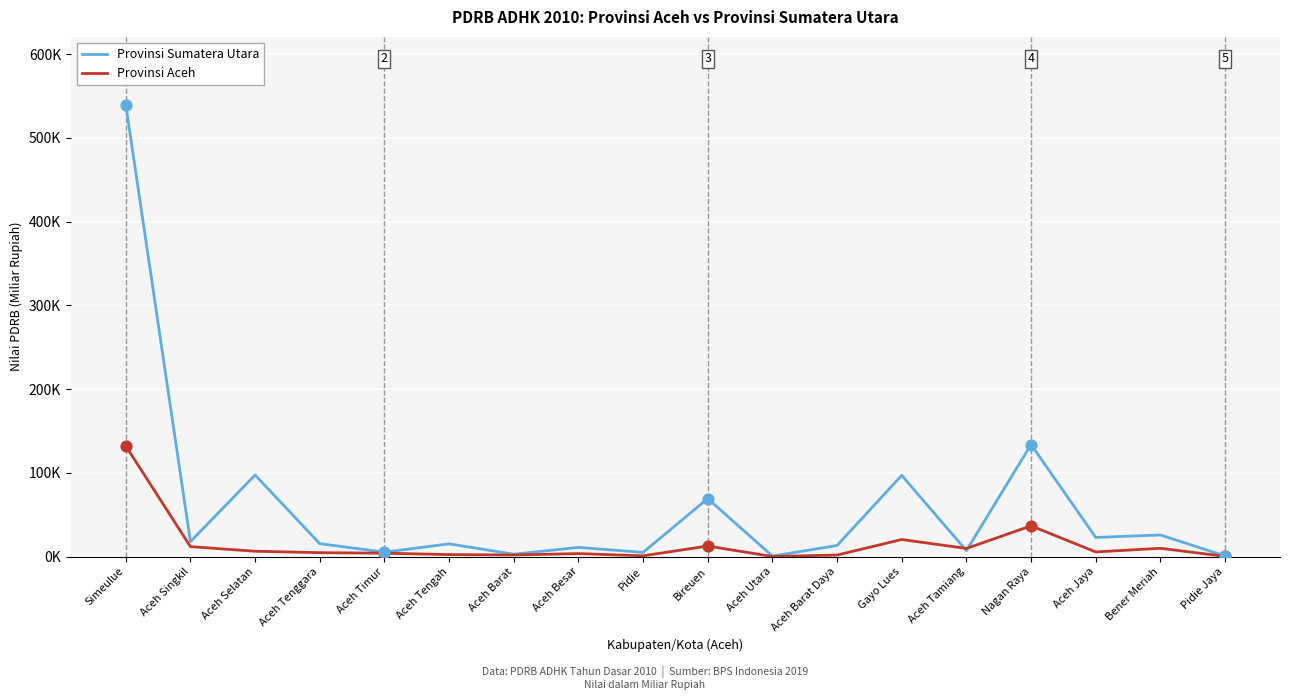

Which series has the largest total across all categories?

Provinsi Sumatera Utara